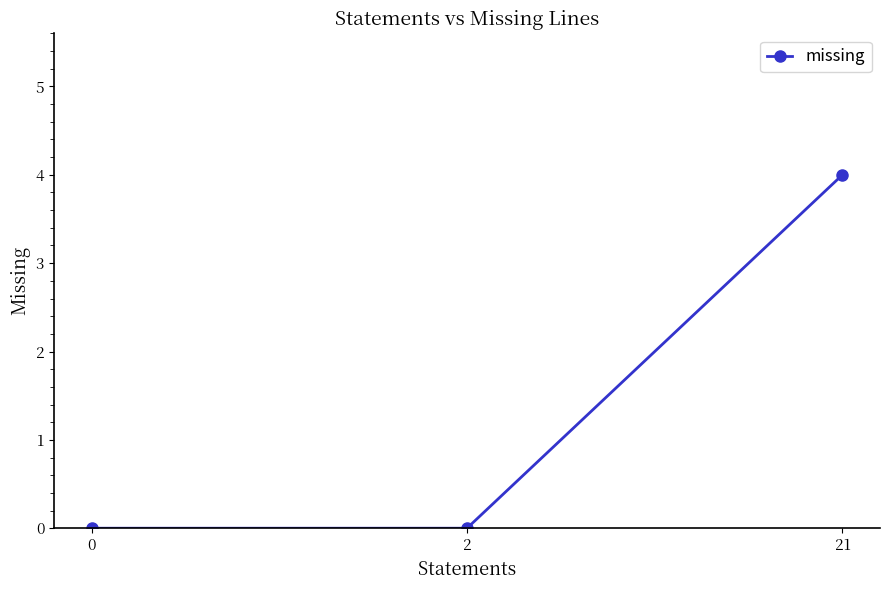

Count the number of categories in the chart.

3